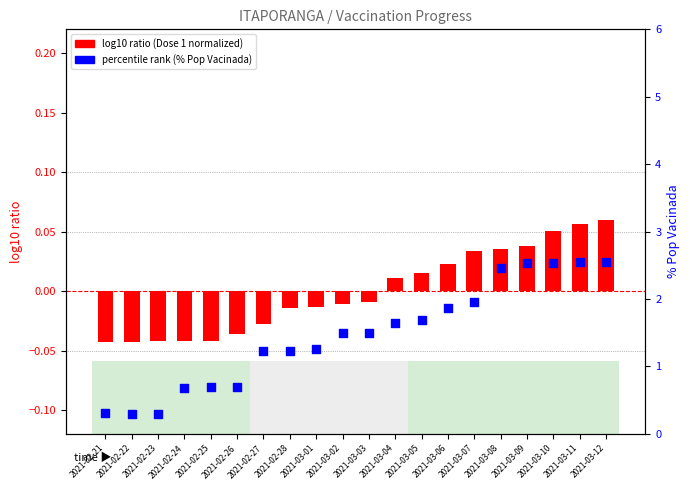

At which category is the sum across all series the highest?

2021-03-12